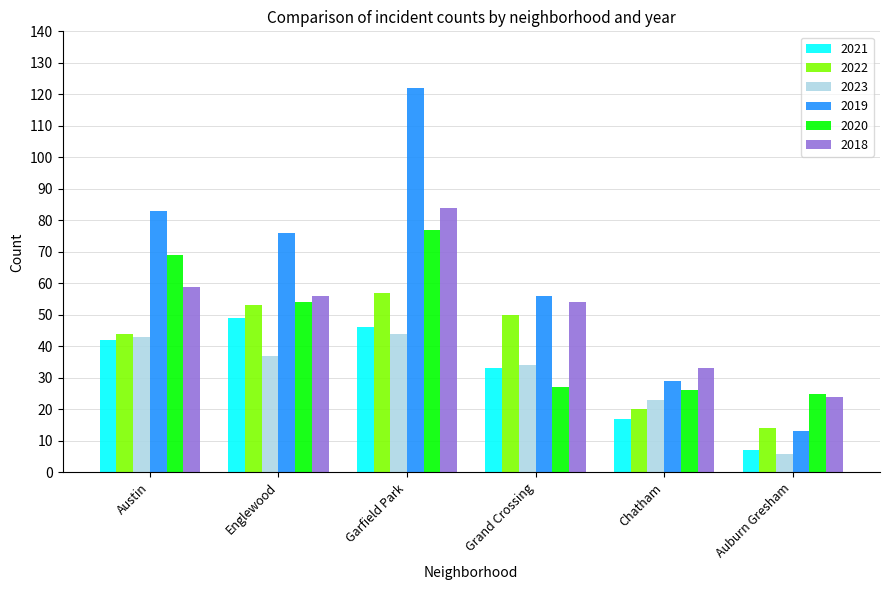

At which label is 2019 closest to 67?

Englewood